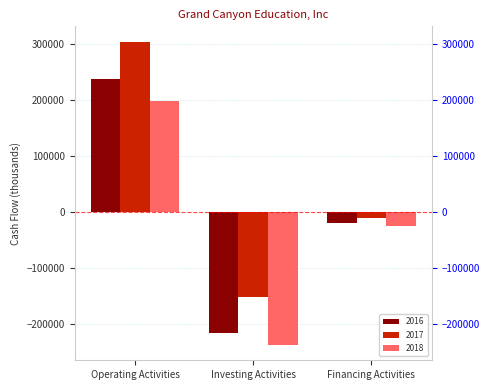

Rank the series by their maximum value, from highest to lowest.

2017, 2016, 2018